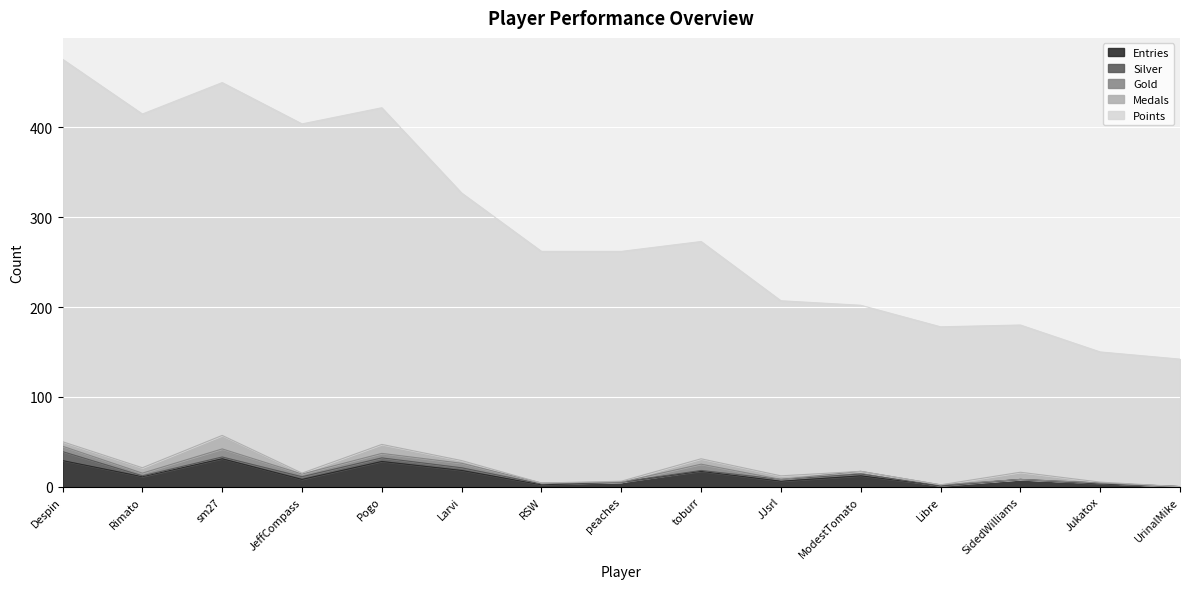

At which category does Silver reach its first local peak?

Pogo